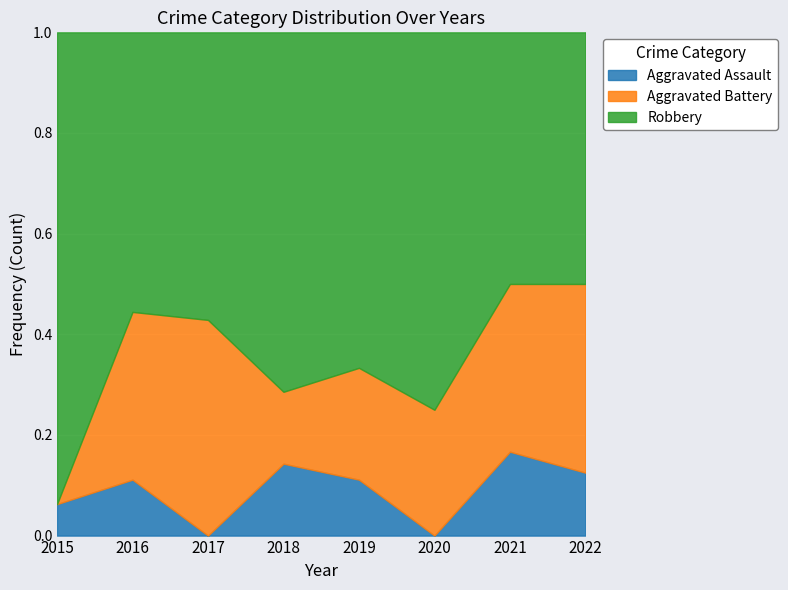

What is the difference between the maximum and minimum values in the Robbery series?

12